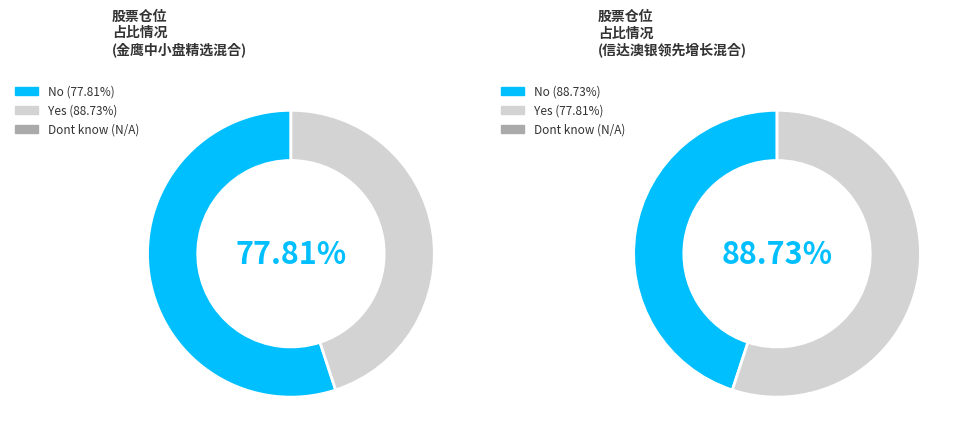

Does 信达澳银领先增长混合 represent more than half of the total?

No